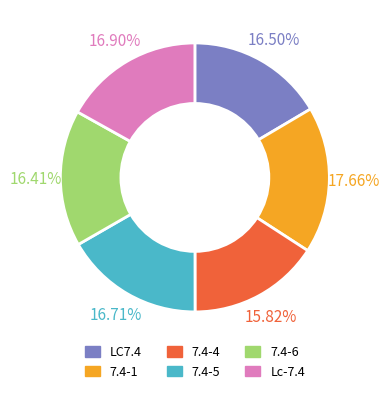

True or false: 7.4-5 accounts for 27% of the total.

False